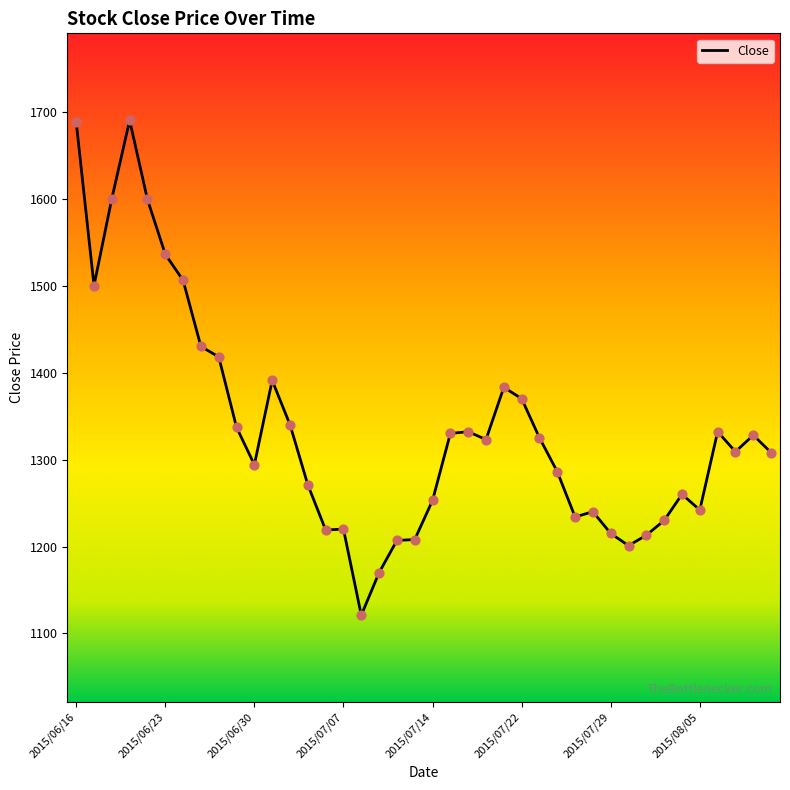

What is the maximum value shown in the chart?

1690